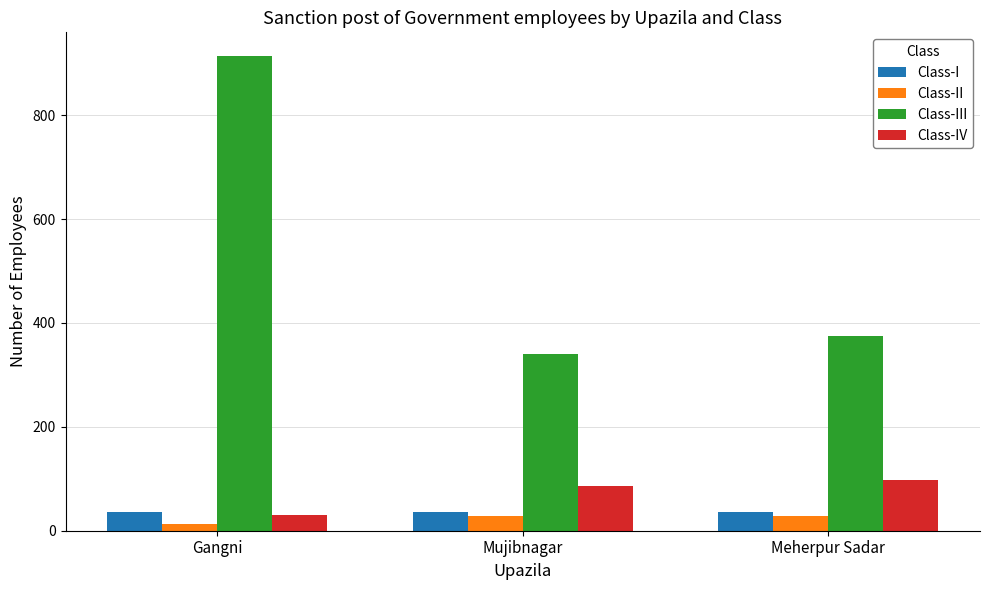

What is the sum of all Class-I values?

108